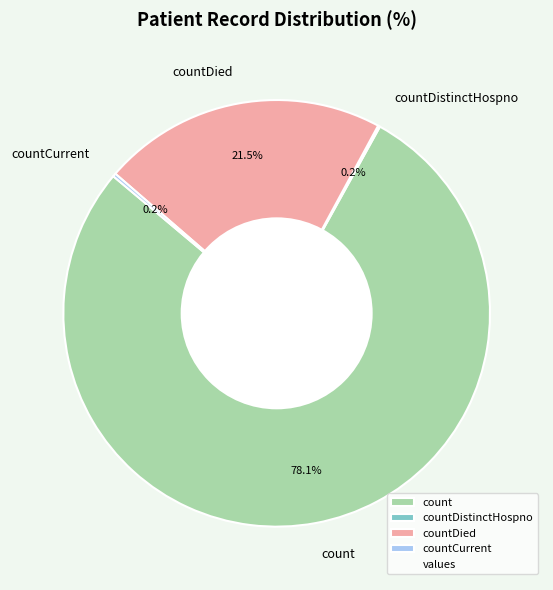

What percentage is NOT represented by count?

21.9%